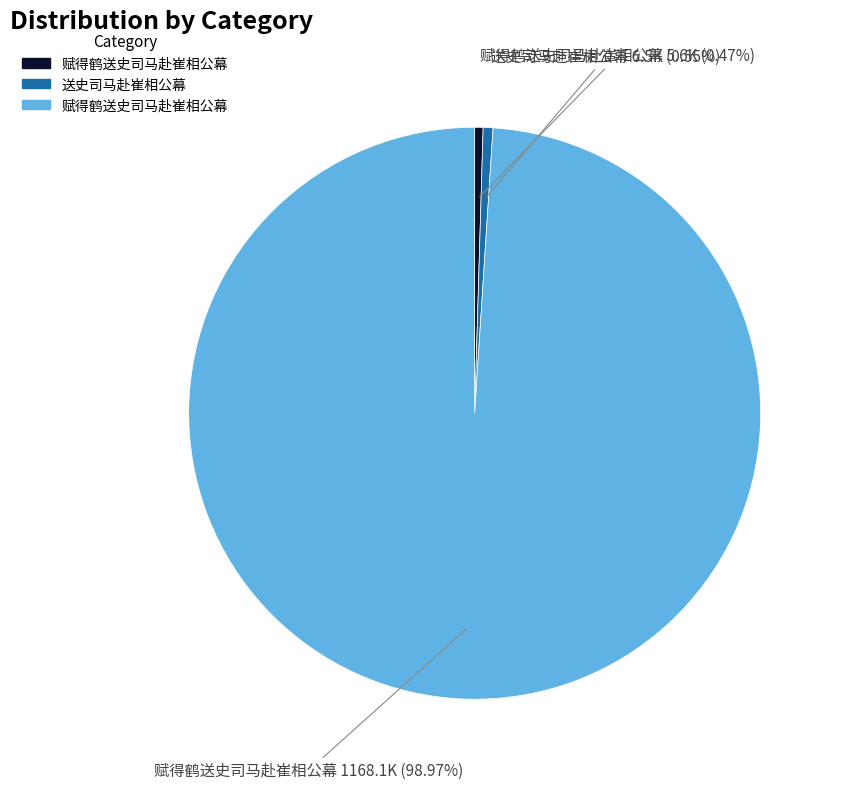

Is there any slice that represents more than half of the pie?

Yes